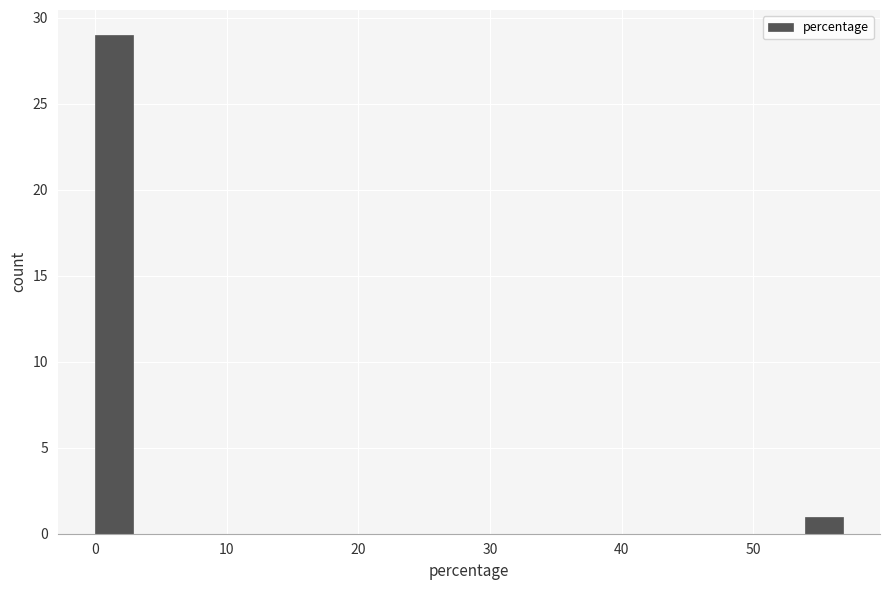

Read against the x-axis, roughly where is the centre of the tallest bar?

1